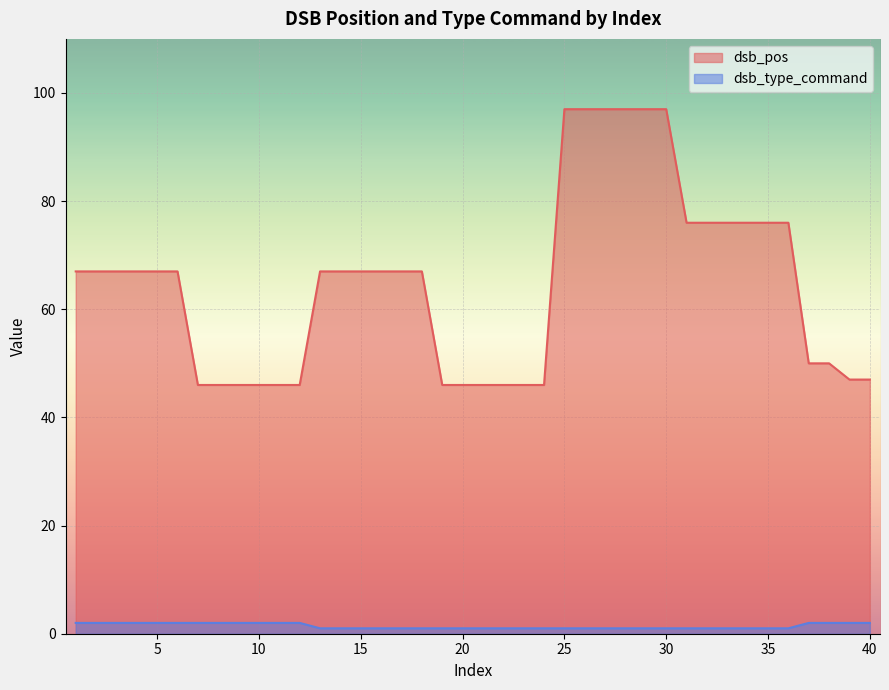

True or false: dsb_pos and dsb_type_command intersect in this chart.

False